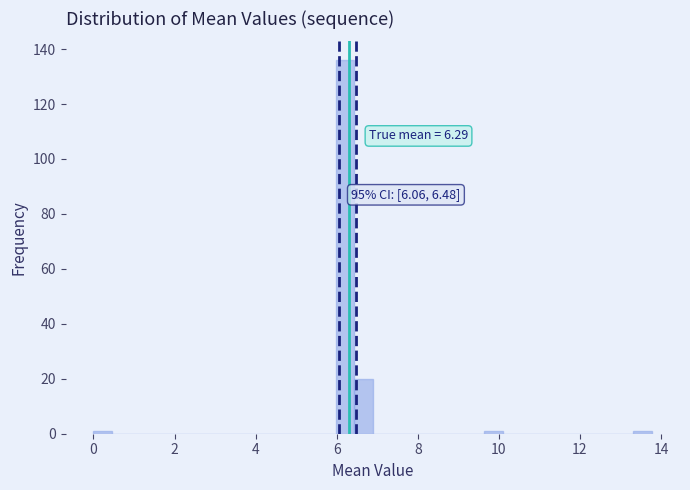

Read against the x-axis, roughly where is the centre of the tallest bar?

6.2